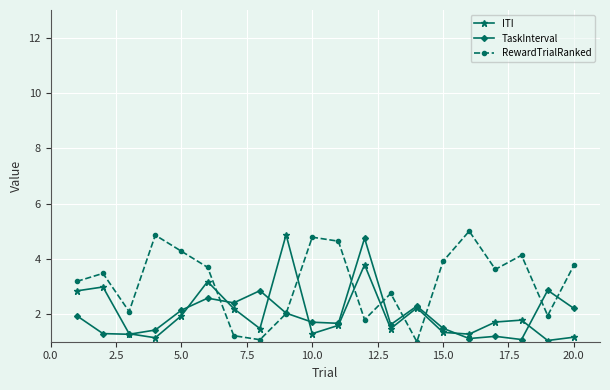

How many times do RewardTrialRanked and ITI cross each other?

6